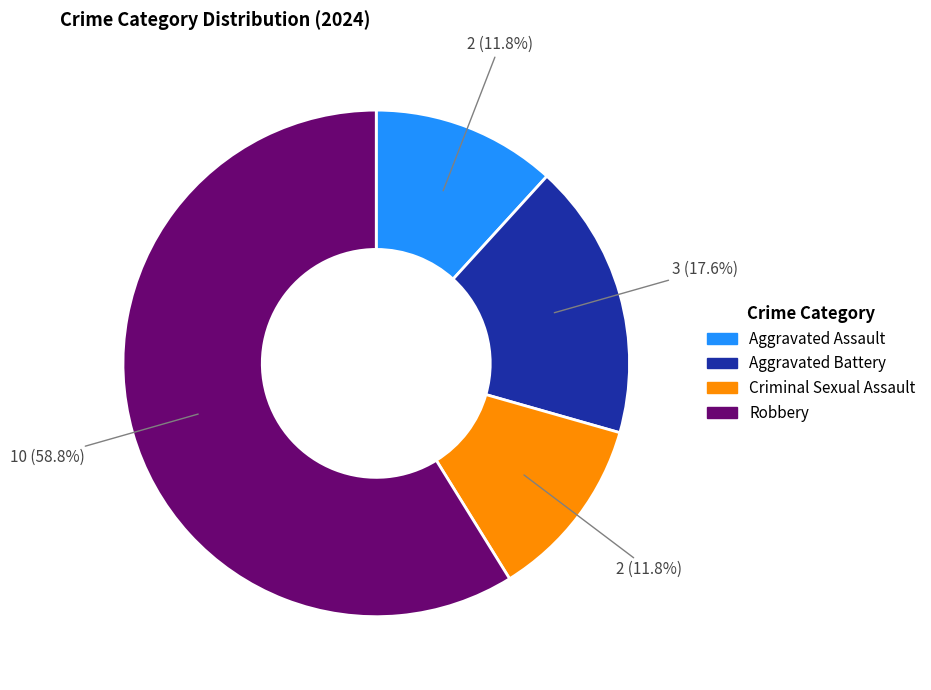

How many segments does this pie chart have?

4